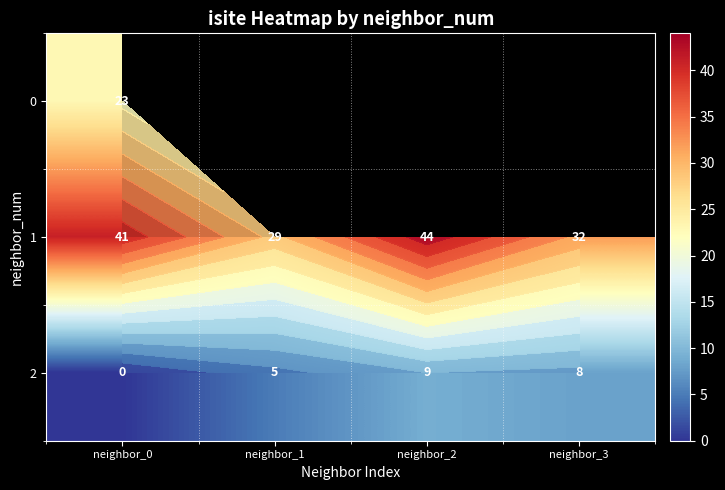

Which series has the widest spread of values?

1